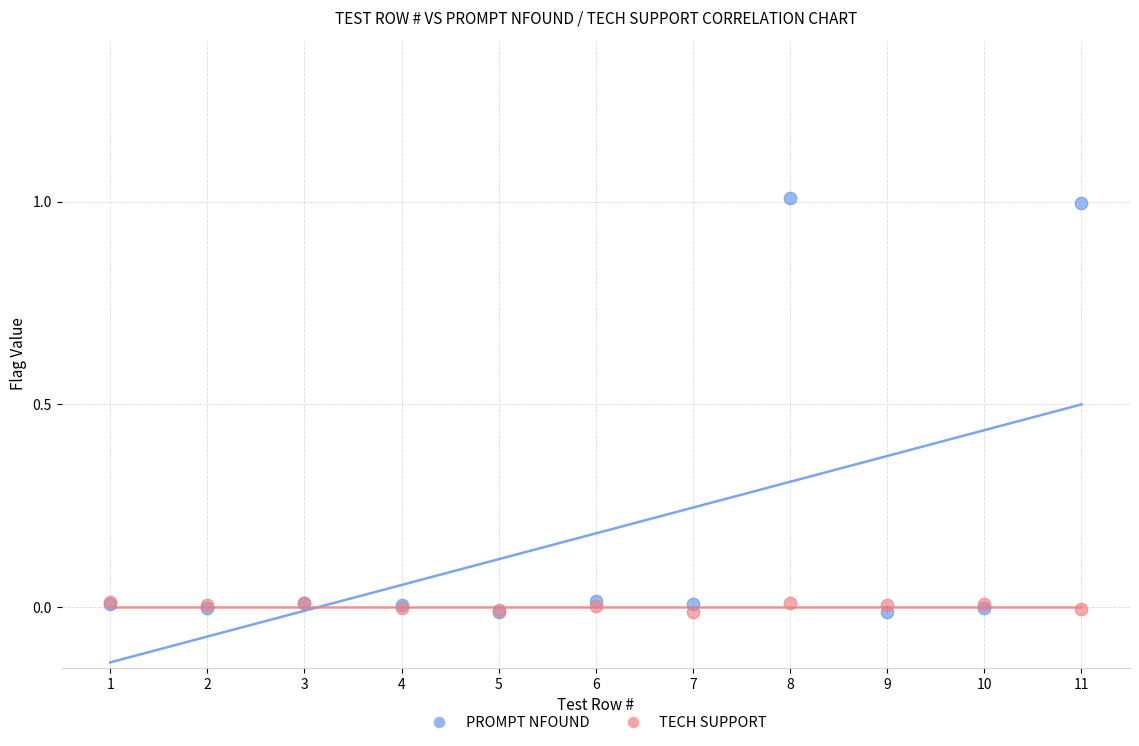

What are all the series names shown in the legend?

PROMPT NFOUND, TECH SUPPORT